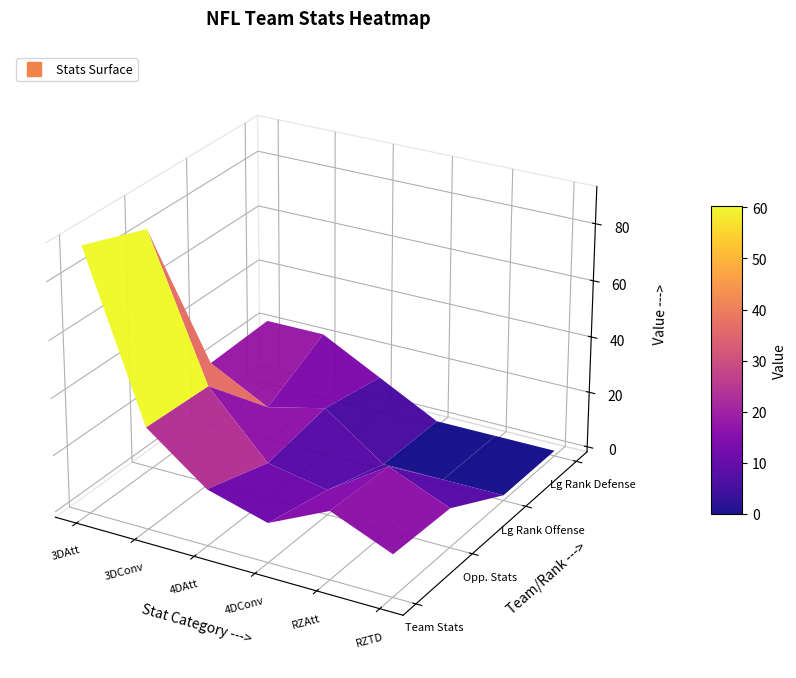

The Opp. Stats series shows 12 at RZTD. True or false?

True